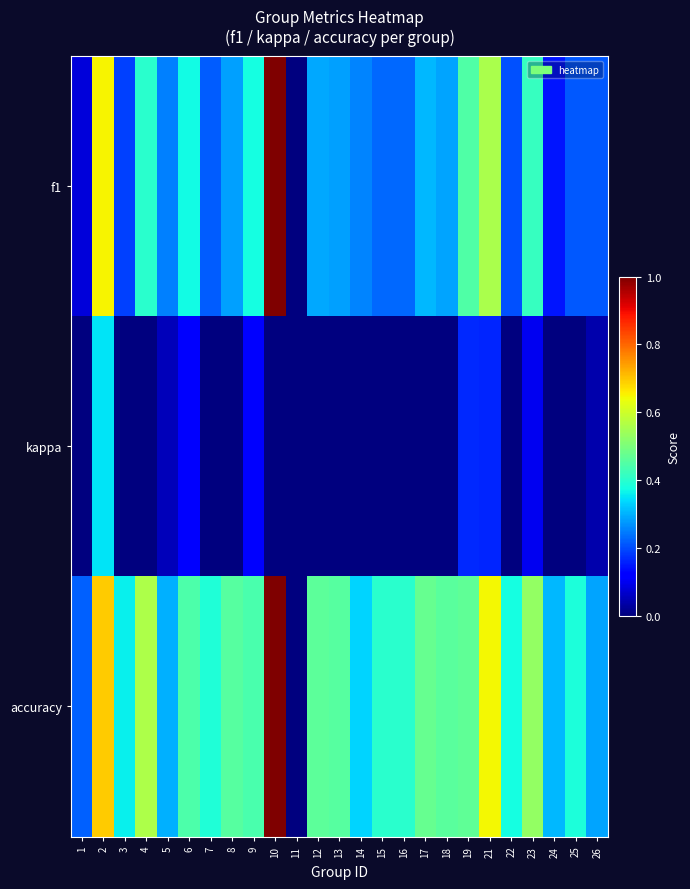

List the series in order of their peak value, highest first.

f1, accuracy, kappa